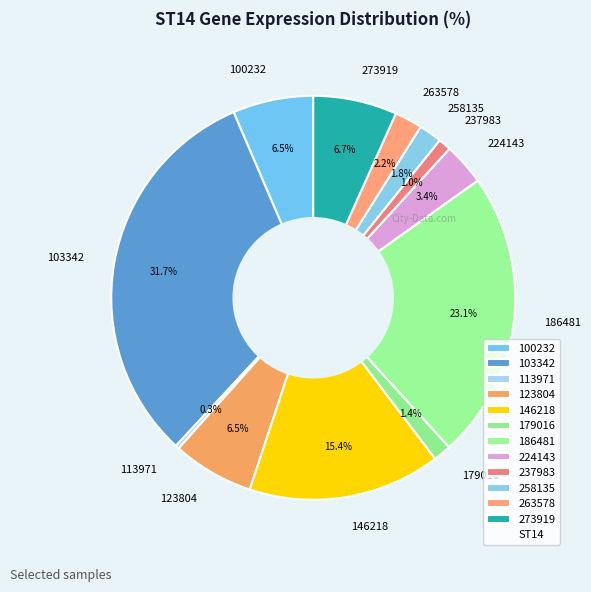

What is the smallest slice in the pie chart?

113971